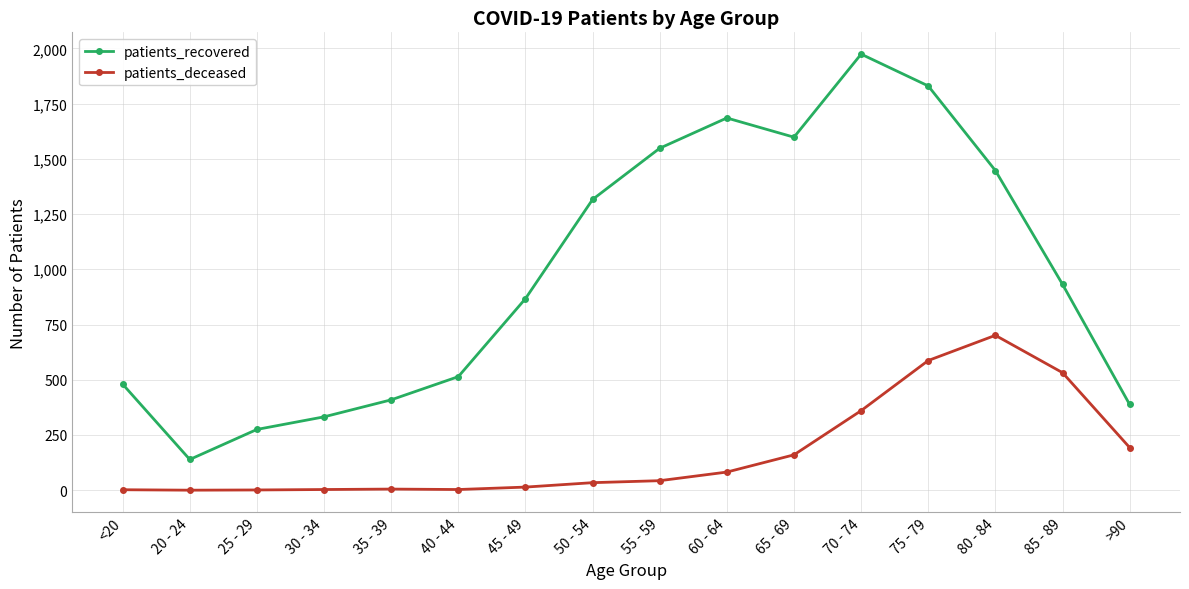

List the labels in order of patients_recovered value, smallest first.

20 - 24, 25 - 29, 30 - 34, >90, 35 - 39, <20, 40 - 44, 45 - 49, 85 - 89, 50 - 54, 80 - 84, 55 - 59, 65 - 69, 60 - 64, 75 - 79, 70 - 74